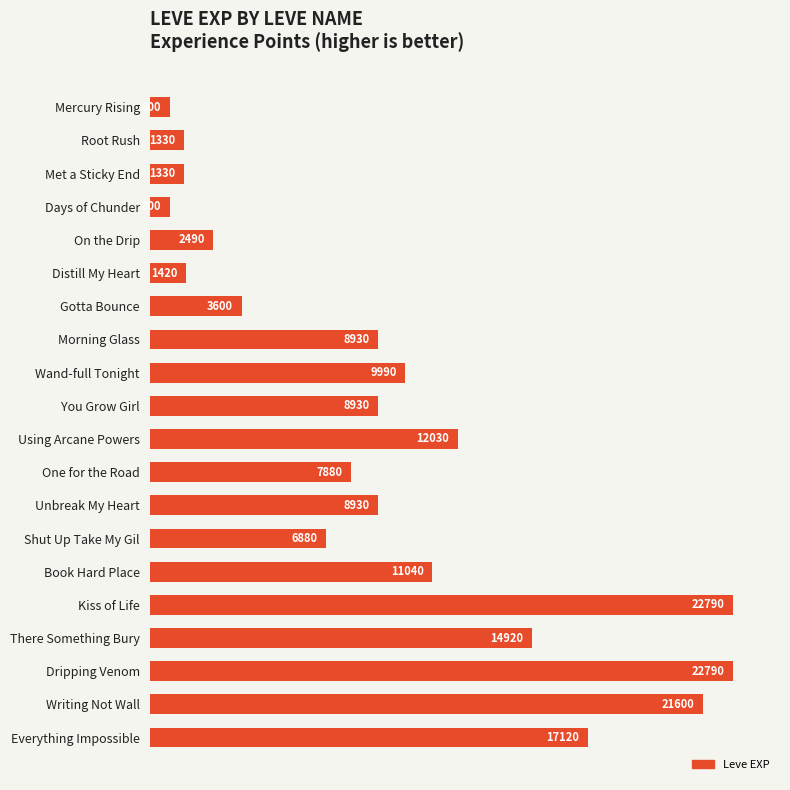

What is the sum of the values at Writing Not Wall and Morning Glass?

30530